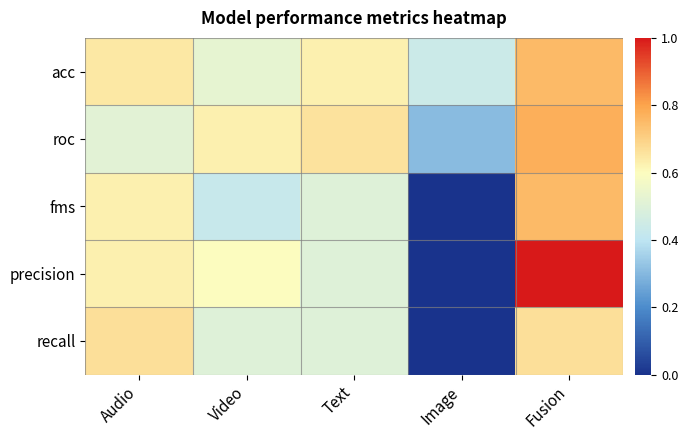

Reading left to right, list all the values displayed in this chart.

acc: Audio=0.6	Video=0.5	Text=0.6	Image=0.4	Fusion=0.8
roc: Audio=0.5	Video=0.6	Text=0.7	Image=0.3	Fusion=0.8
fms: Audio=0.6	Video=0.4	Text=0.5	Image=0.0	Fusion=0.8
precision: Audio=0.6	Video=0.6	Text=0.5	Image=0.0	Fusion=1.0
recall: Audio=0.7	Video=0.5	Text=0.5	Image=0.0	Fusion=0.7